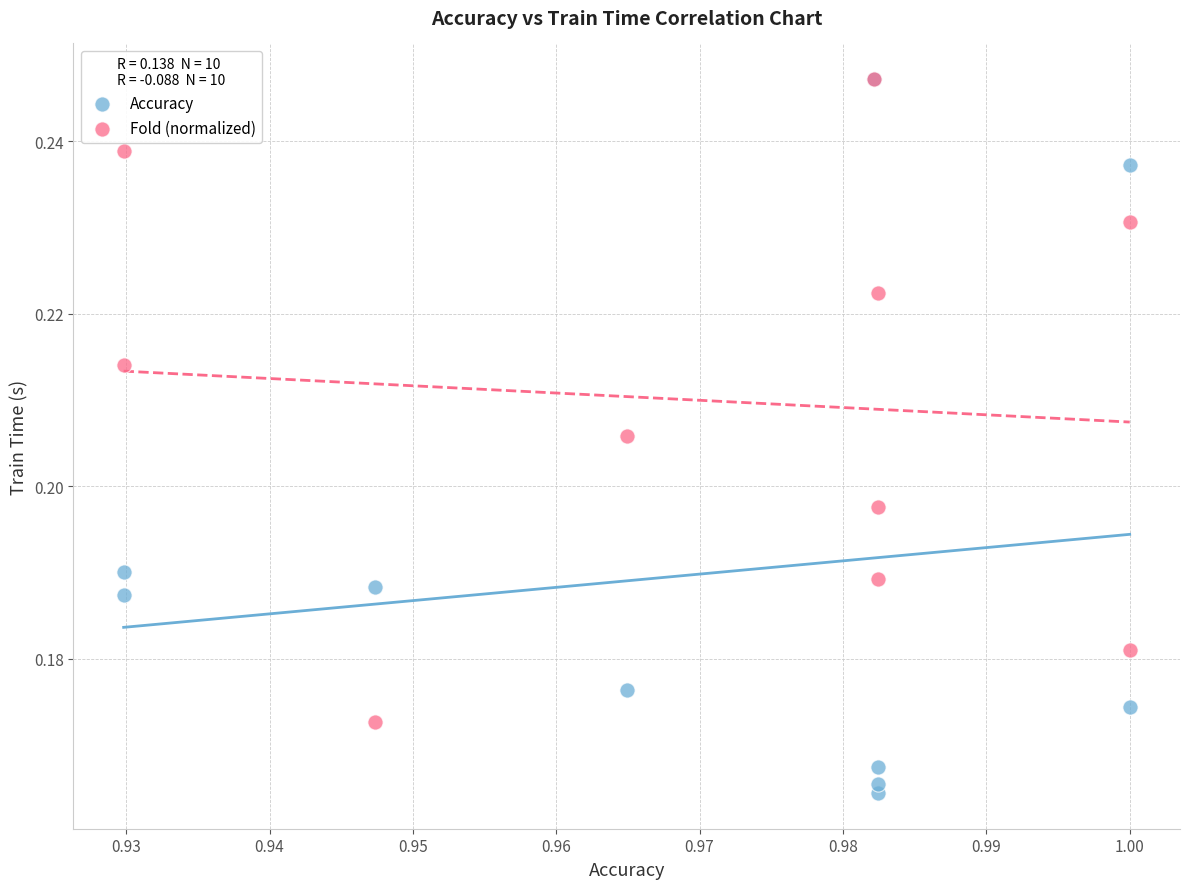

What are all the series names shown in the legend?

Accuracy, Fold (normalized)